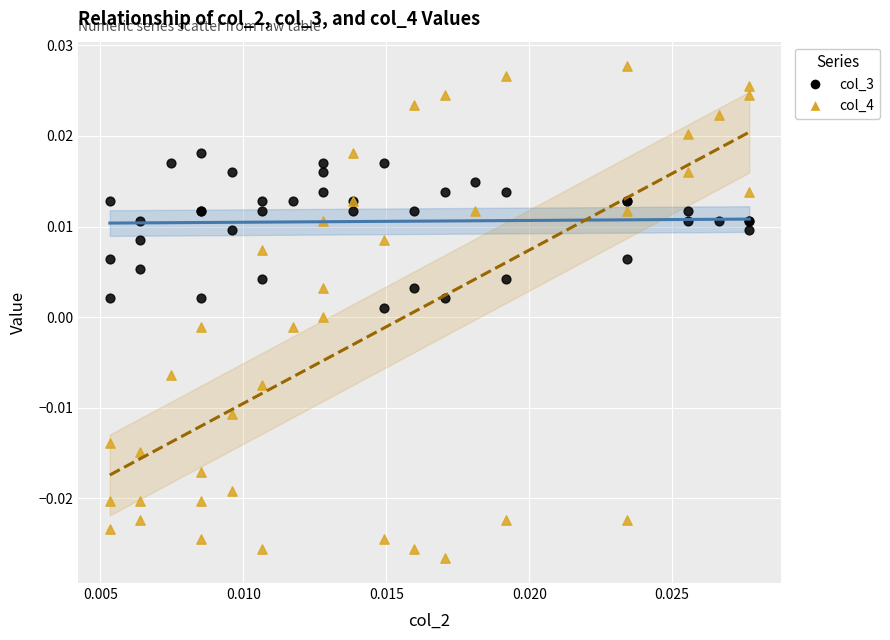

Which series has the largest Y range (max minus min)?

col_4